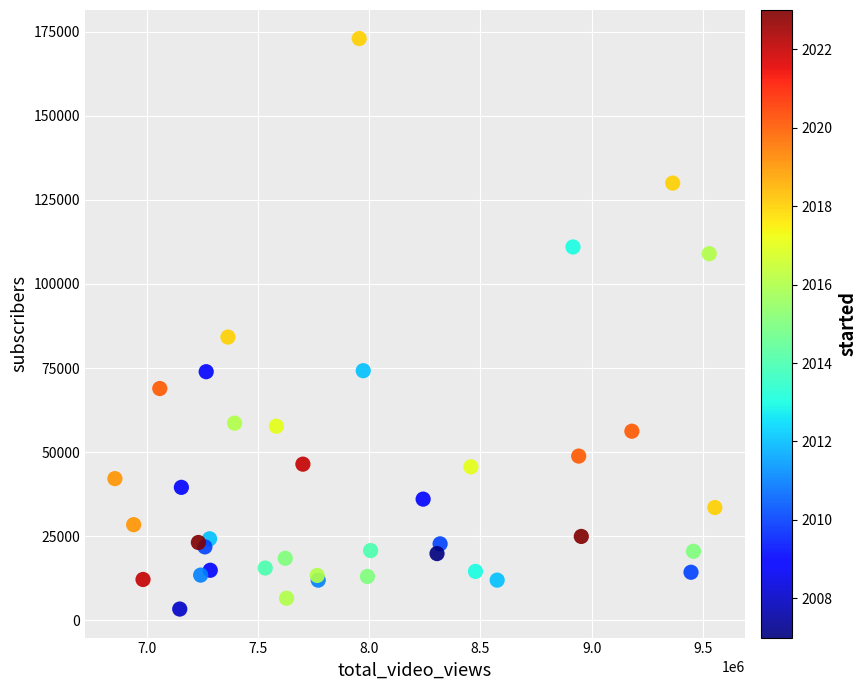

What Y value in the scatter plot is closest to 88150?

84200